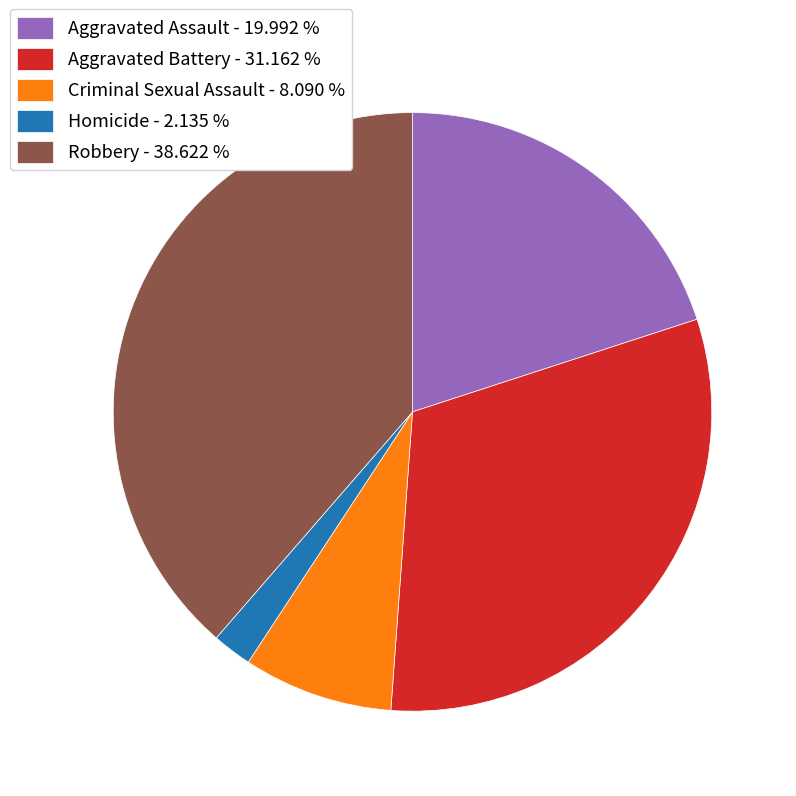

Do Aggravated Battery - 31.162 % and Robbery - 38.622 % together represent more than half of the pie?

Yes